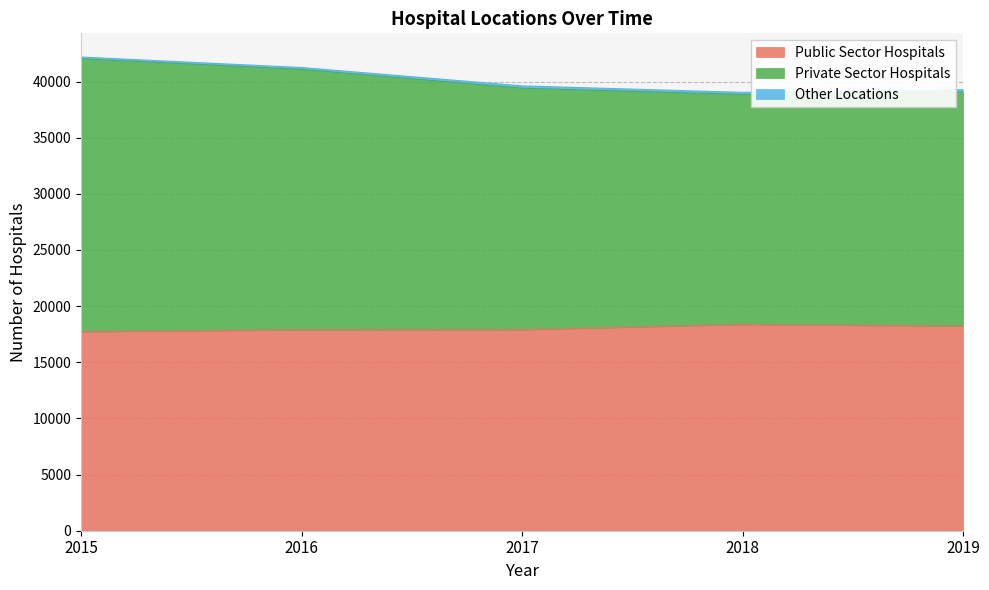

Which series has the largest range (max minus min)?

Private Sector Hospitals